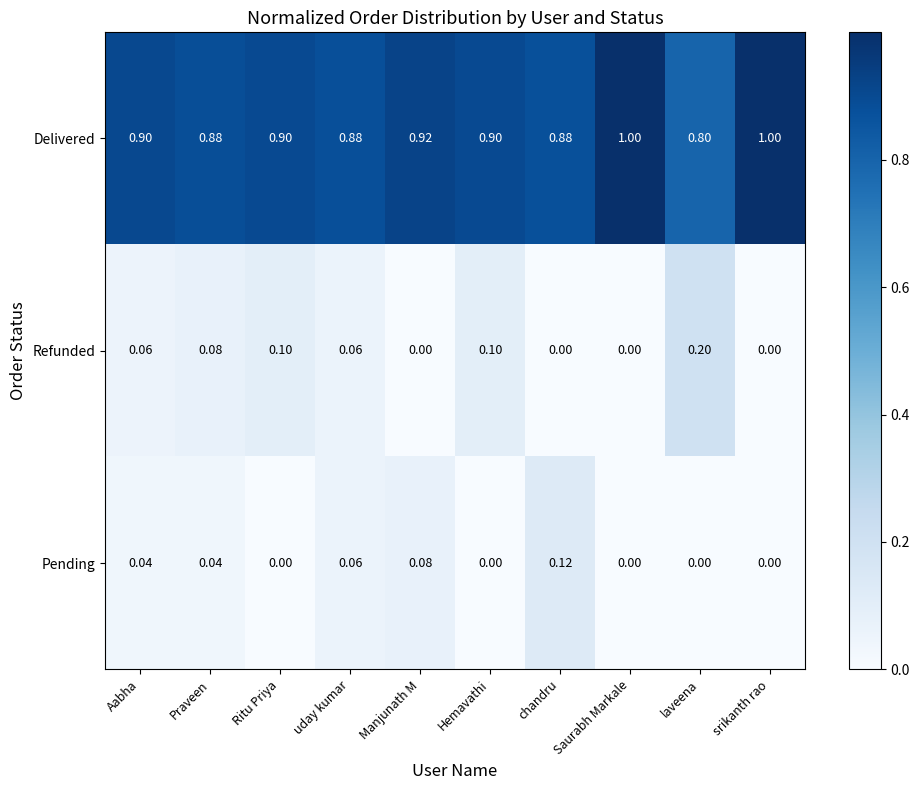

Rank the series by their maximum value, from highest to lowest.

Delivered, Refunded, Pending